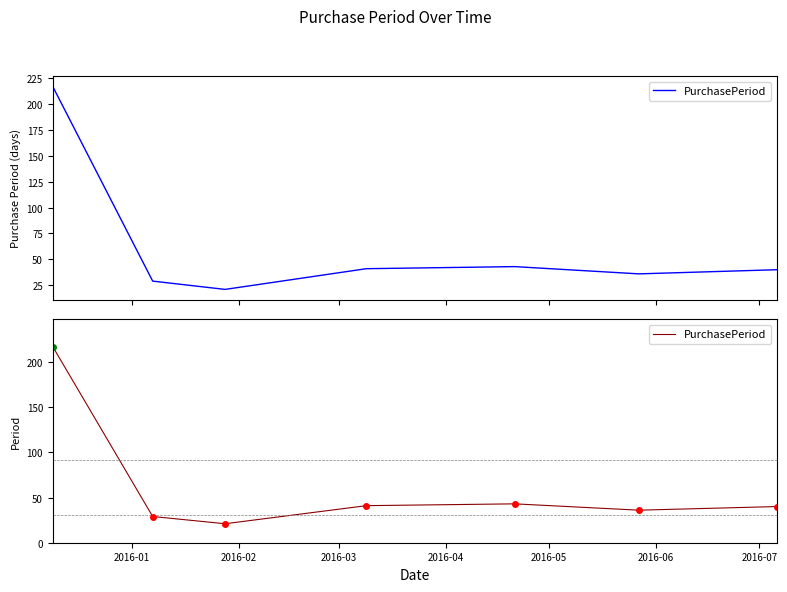

Reading right to left, extract all data points from this chart.

40	36	43	41	21	29	217